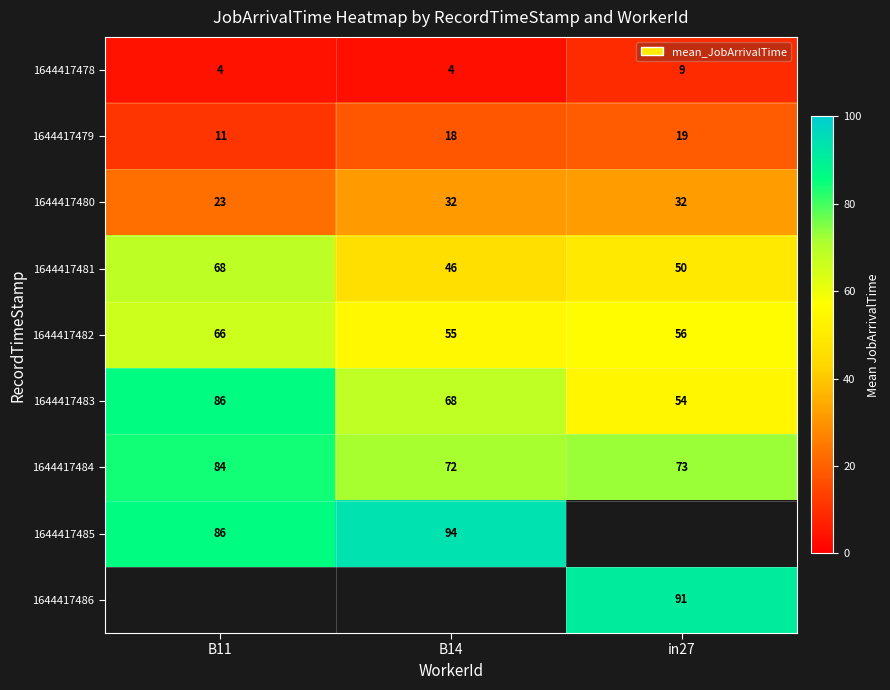

The value of 1644417483 at B11 is 86. True or false?

True